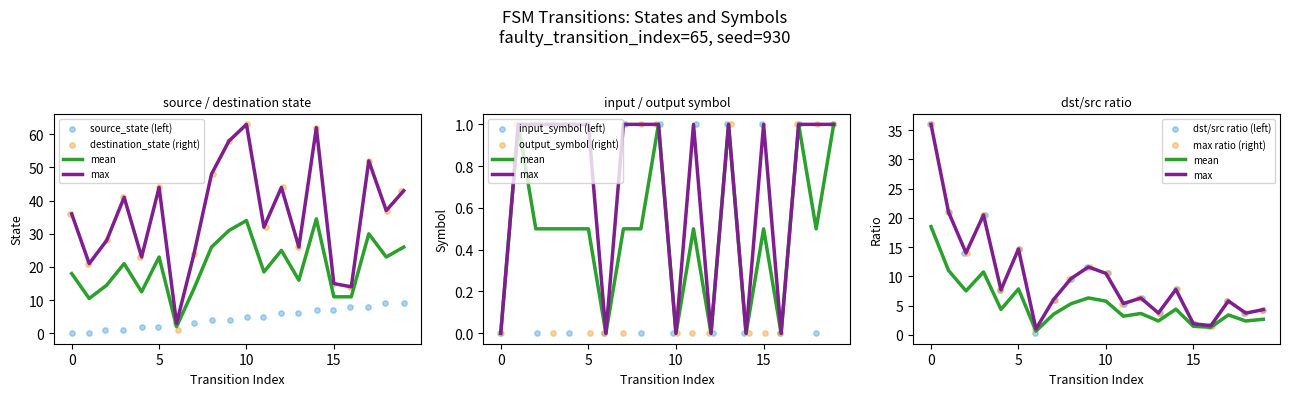

Which series contains the lowest Y value?

source_state